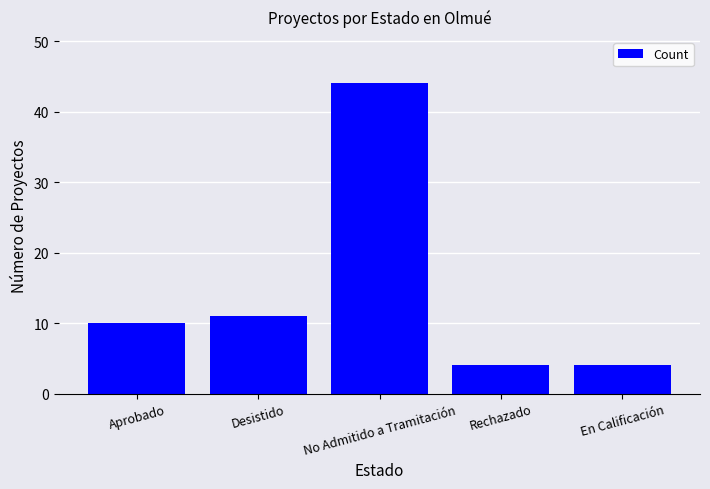

Between Aprobado and Desistido, which is larger?

Desistido